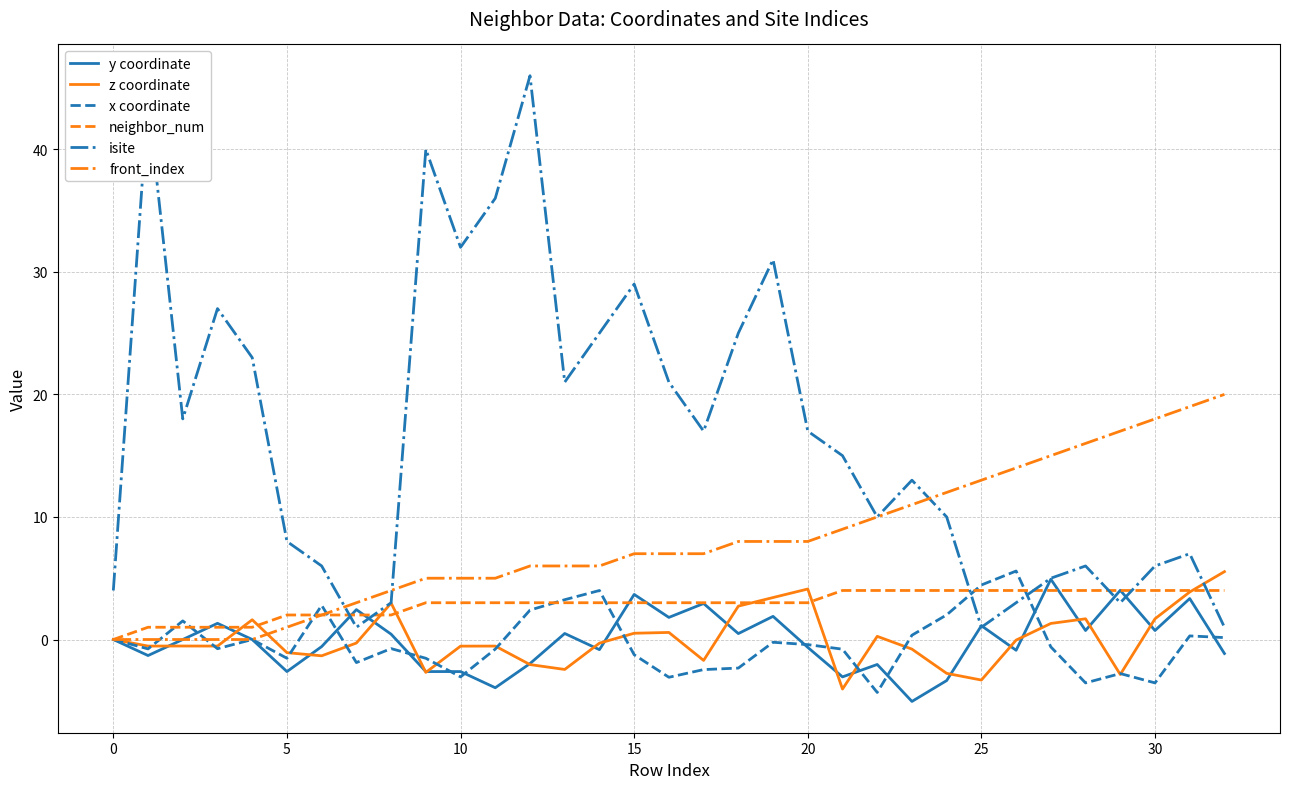

What is the greatest value displayed?

46.0